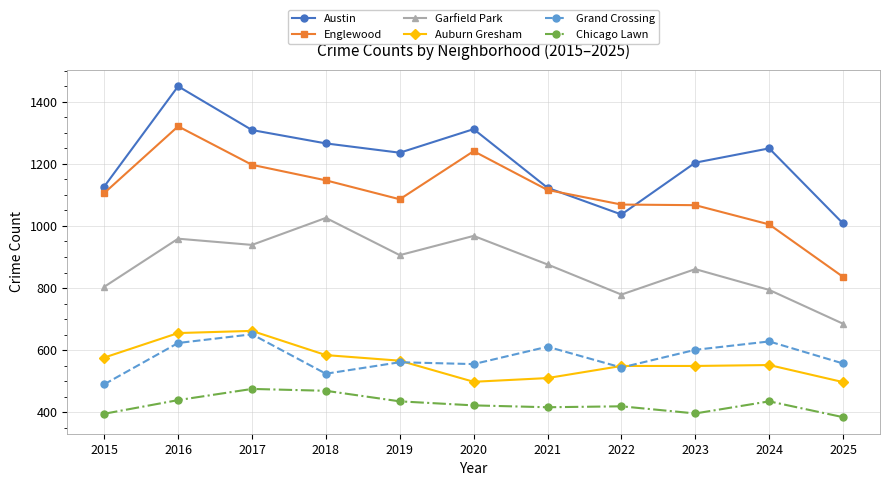

True or false: Auburn Gresham has more than 1 points higher than both neighbors.

True